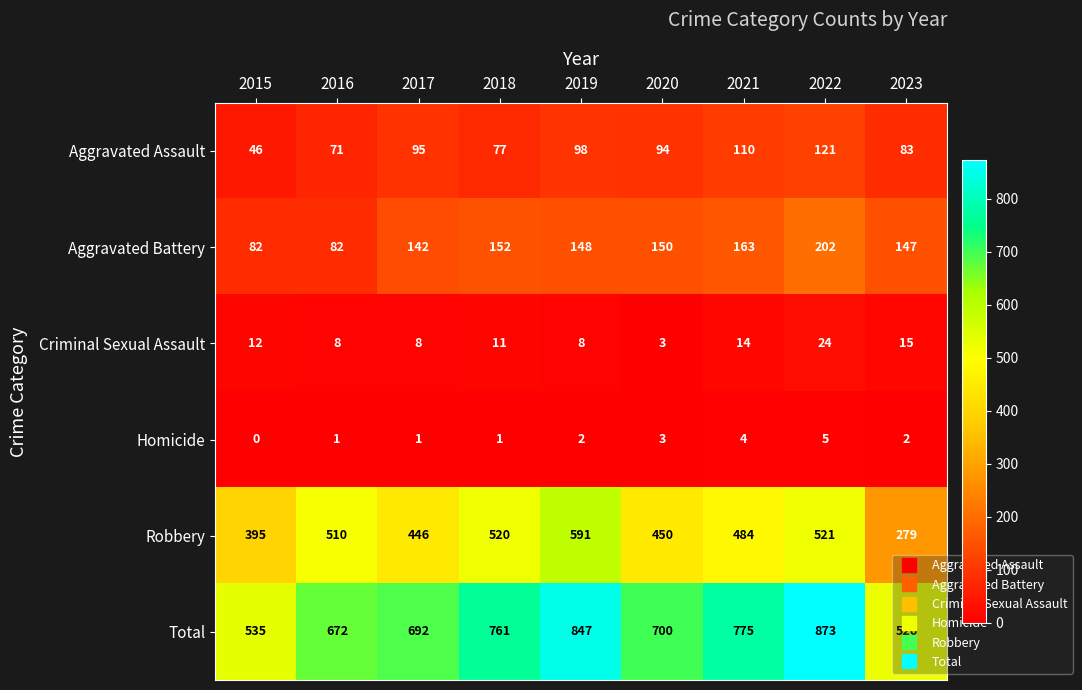

At which label is Robbery closest to 435?

2017